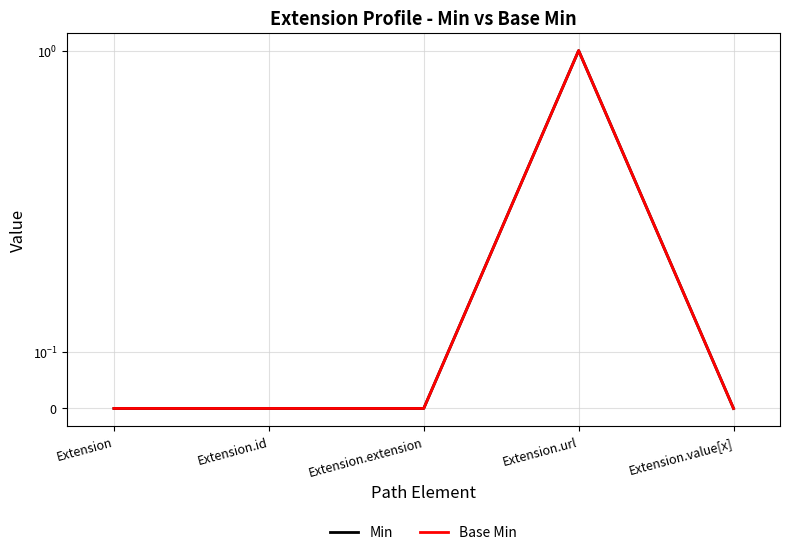

True or false: Min and Base Min cross at least once.

False